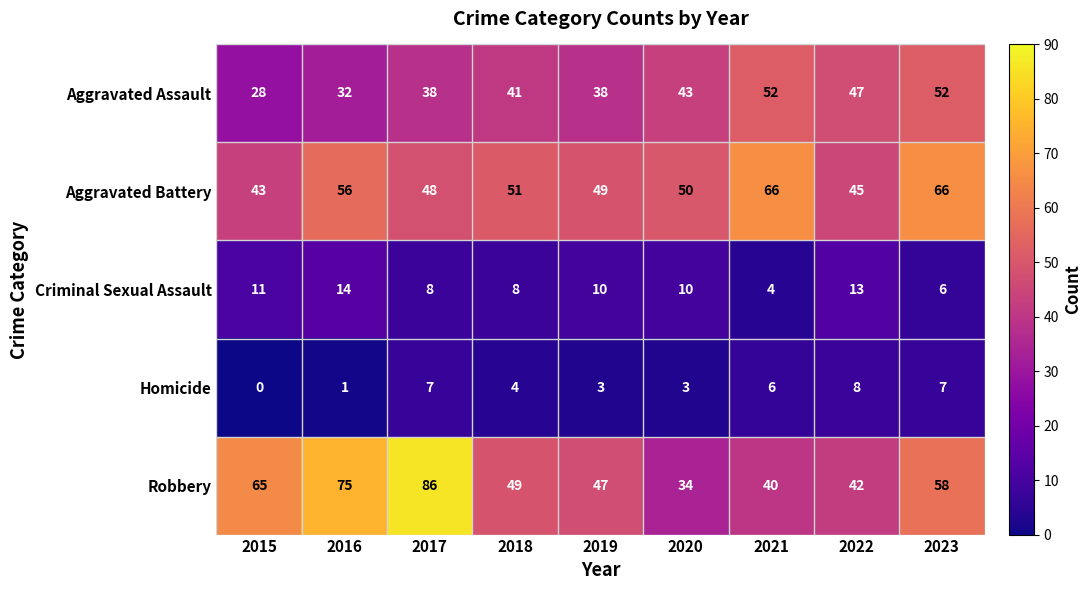

Which series has the largest total across all categories?

Robbery